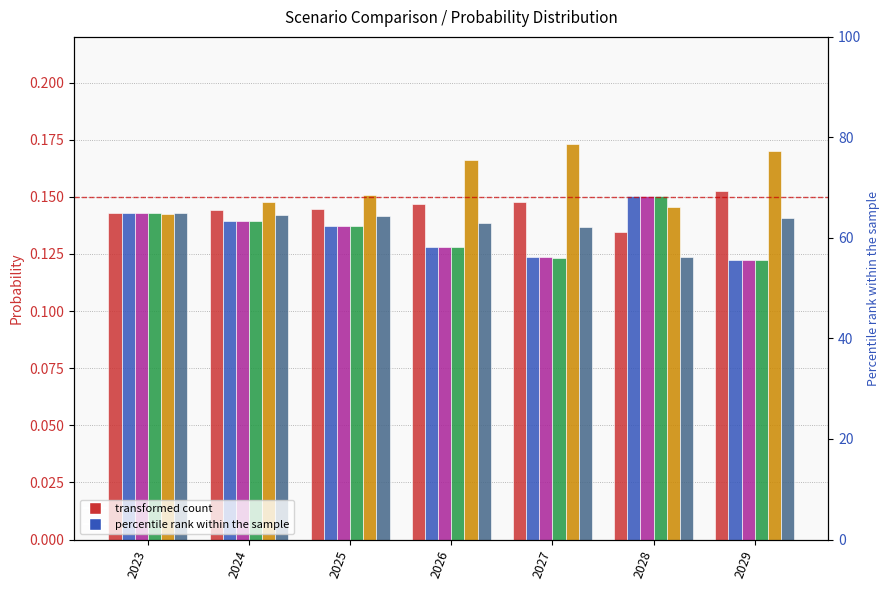

At how many categories does at least one series exceed 0?

7